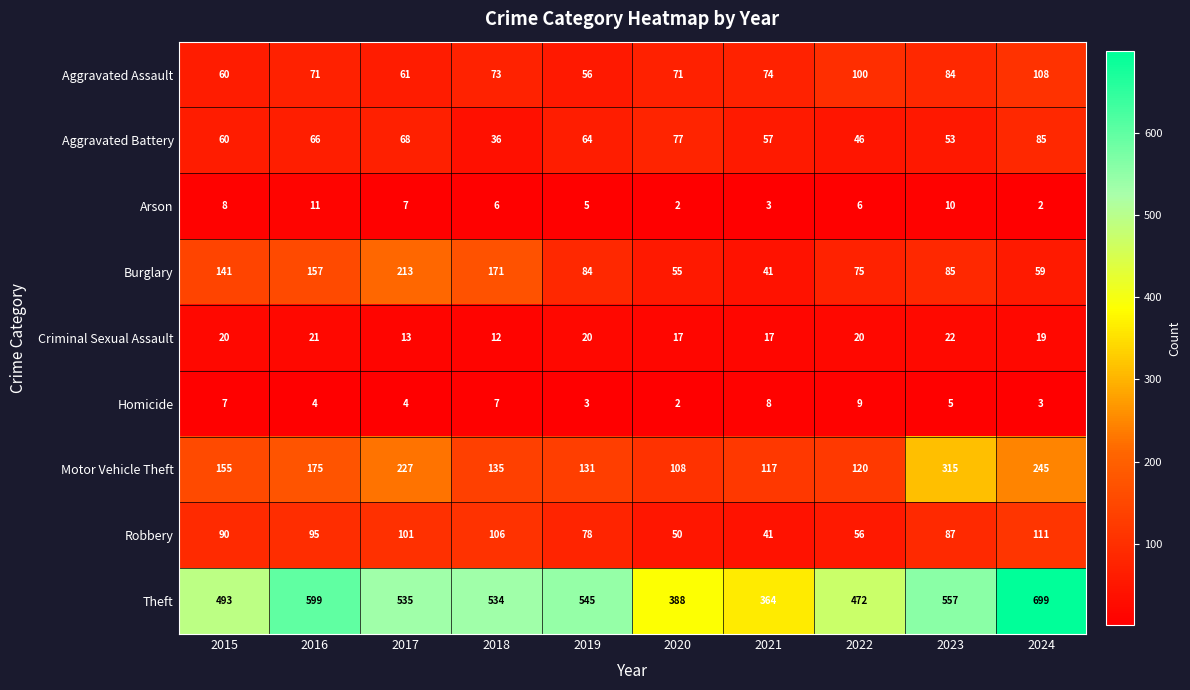

What is the minimum value for Aggravated Assault?

56